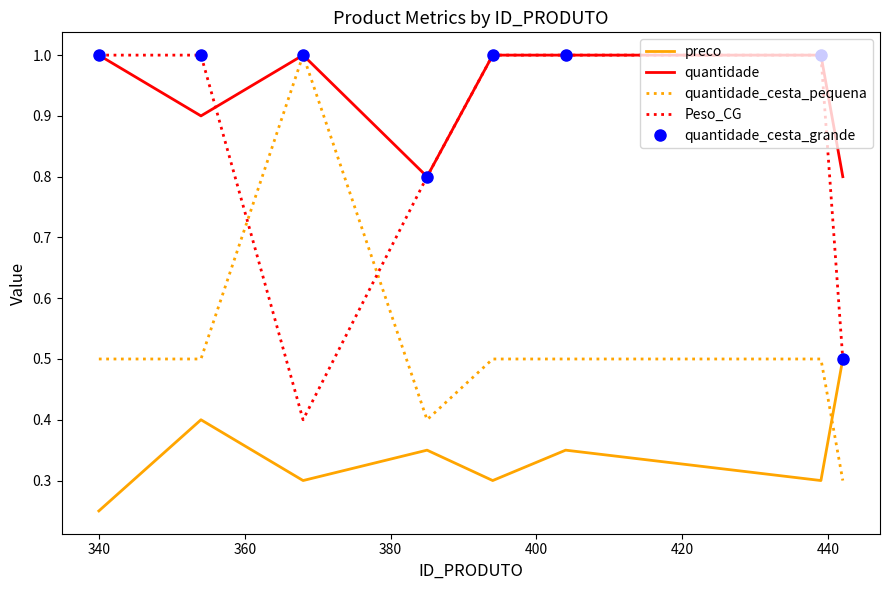

Which series has the widest spread of values?

quantidade_cesta_pequena